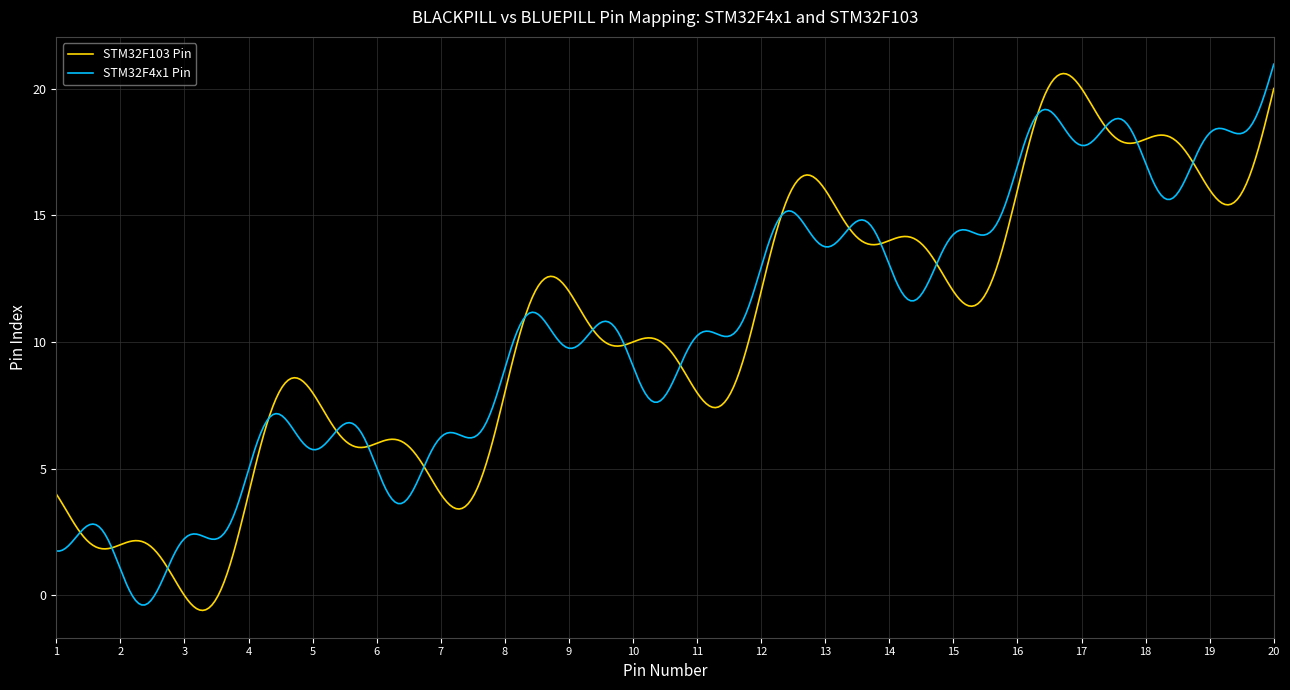

What is the maximum value for STM32F4x1 Pin?

21.0